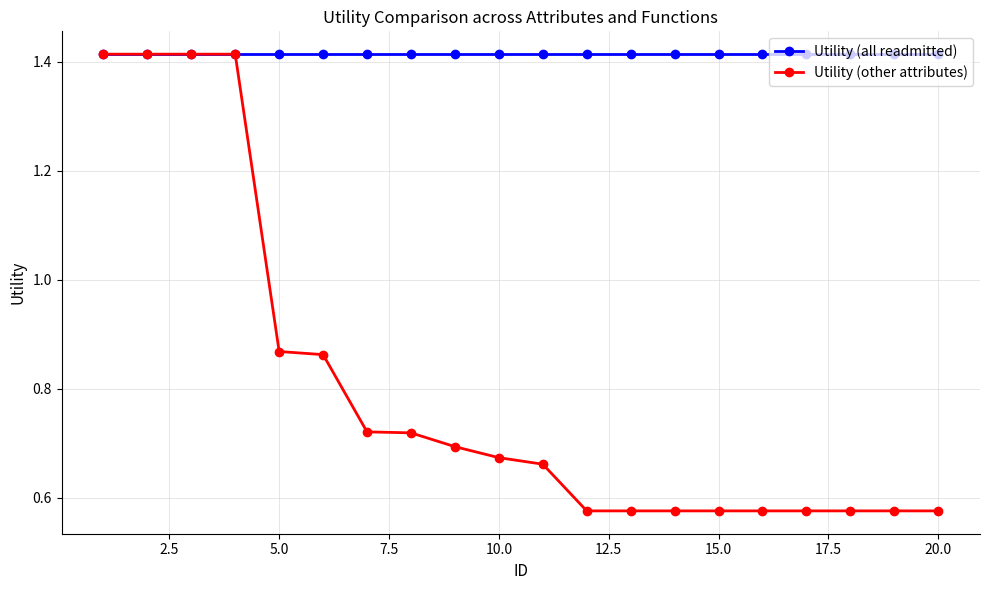

How many data points does each series have?

20